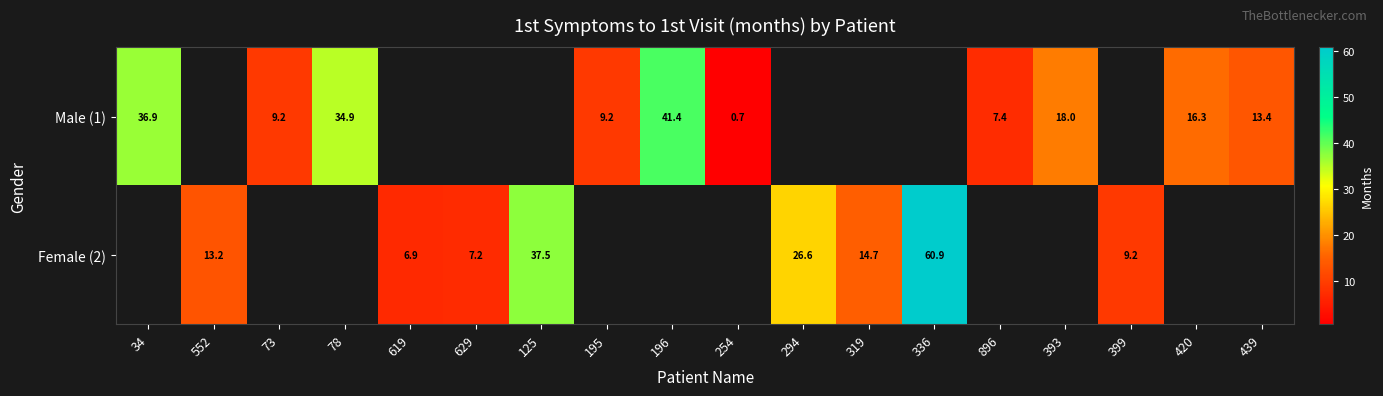

Which label corresponds to the smallest value in the chart?

254